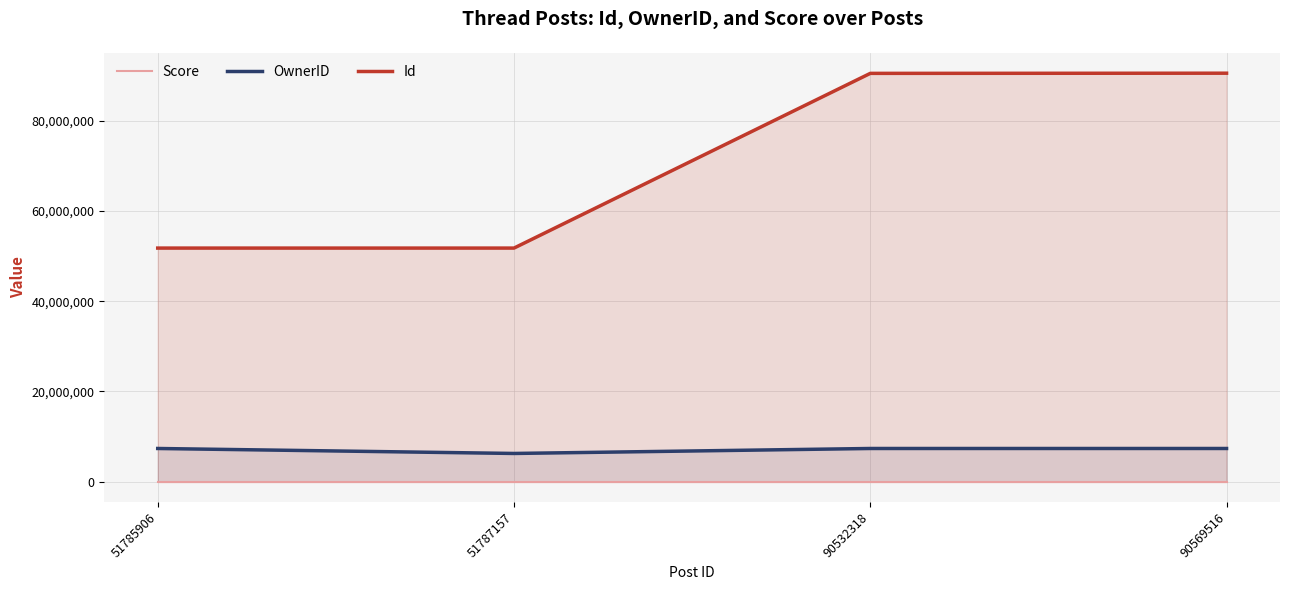

Which series has the largest total across all categories?

Id